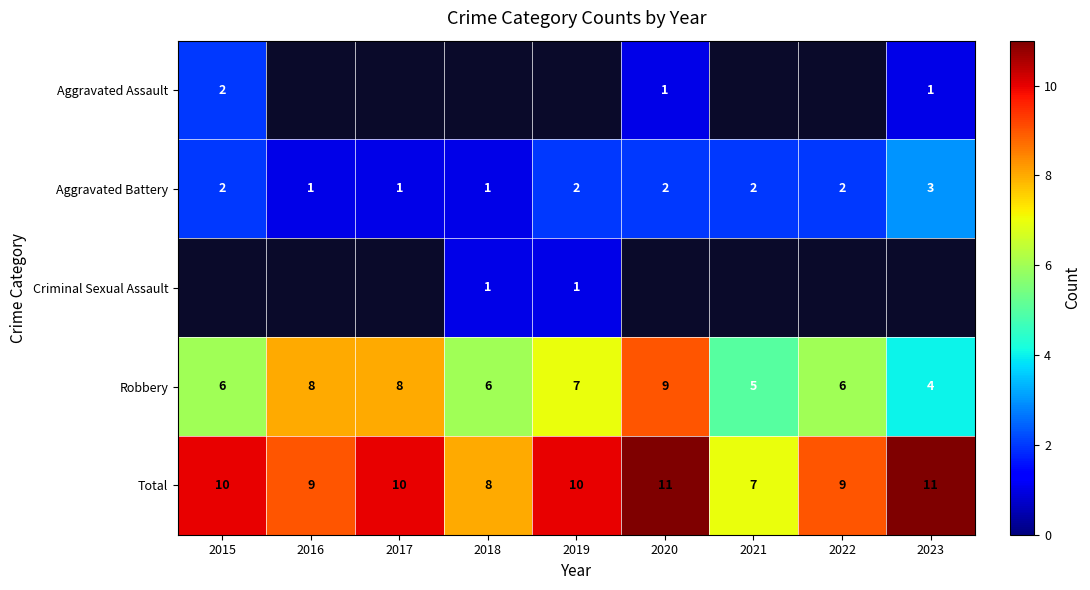

What is the spread (max minus min) of values at 2019?

10